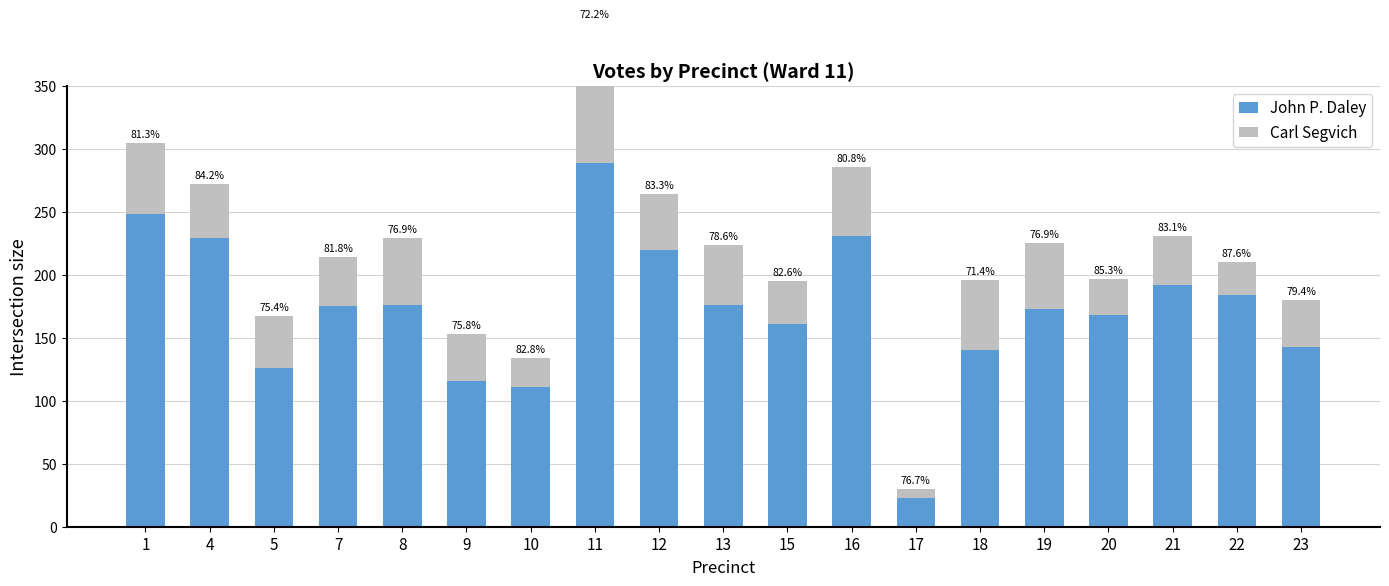

Count the number of data series in this chart.

2